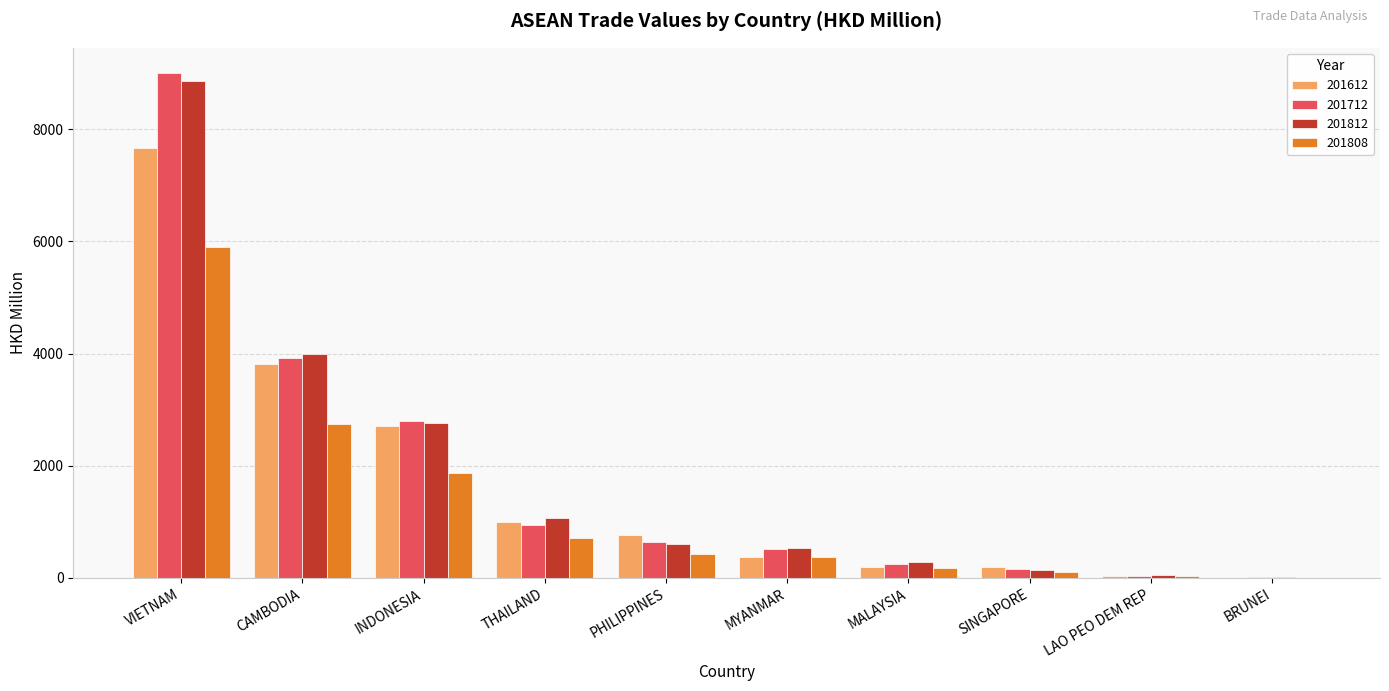

What are all the series names shown in the legend?

201612, 201712, 201812, 201808